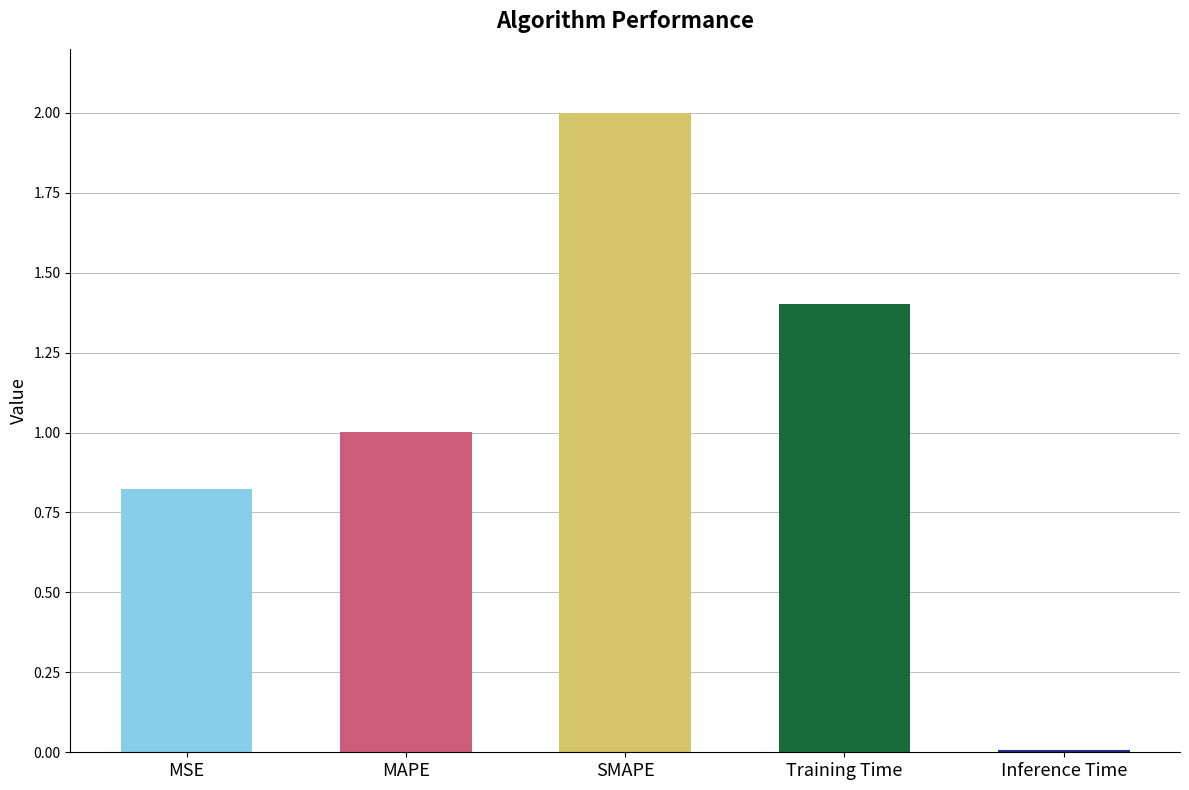

True or false: the data shows 3.0 at SMAPE.

False